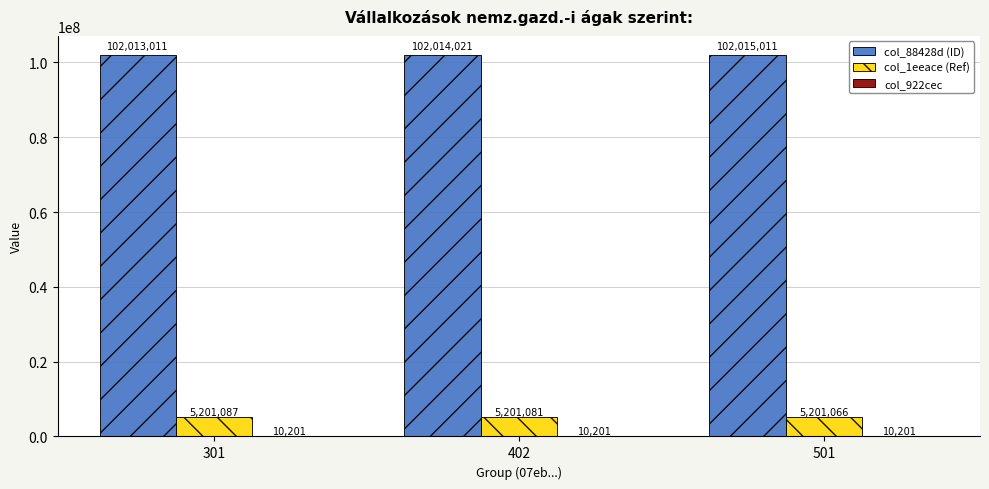

At which label does col_1eeace (Ref) reach its peak?

301